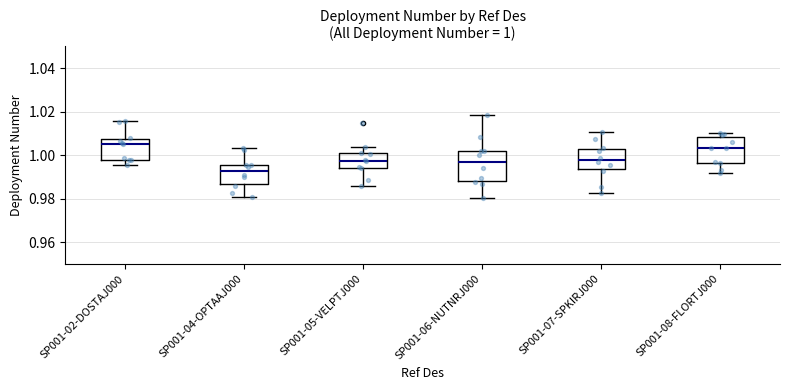

Which box has the lowest median line?

SP001-04-OPTAAJ000